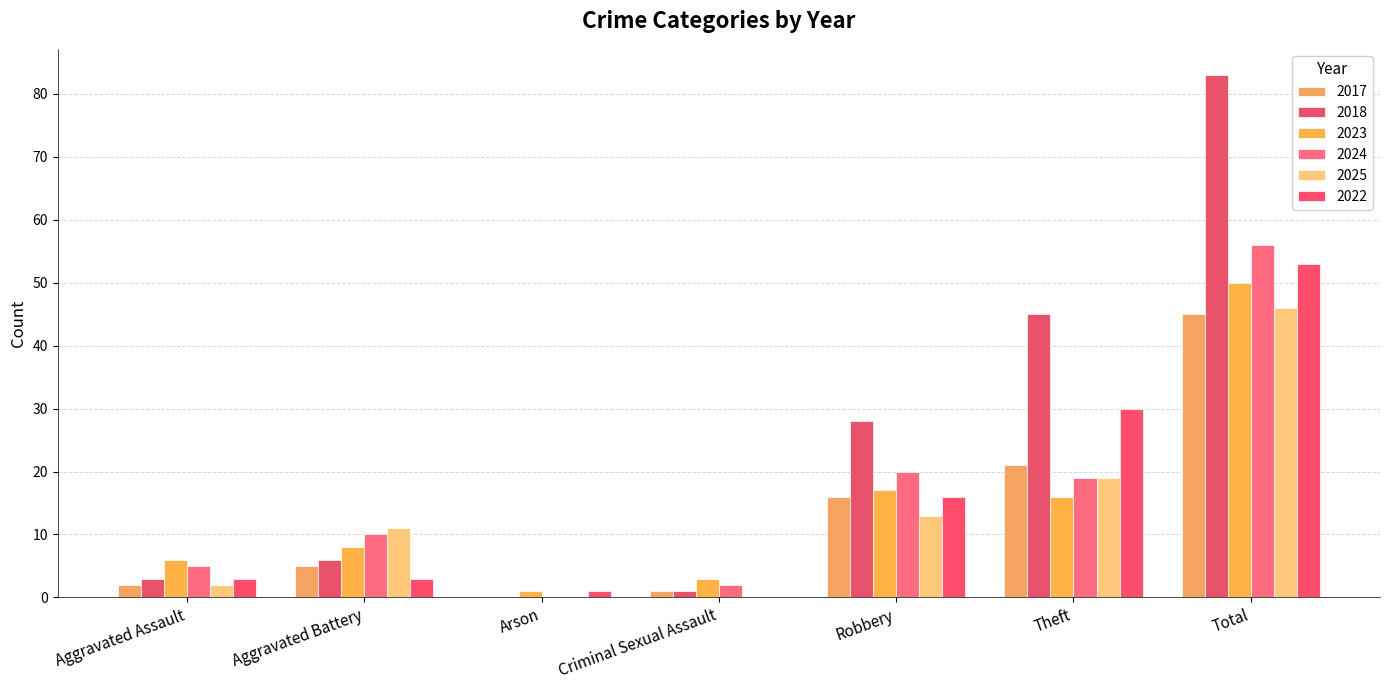

At how many categories does at least one series exceed 47?

1